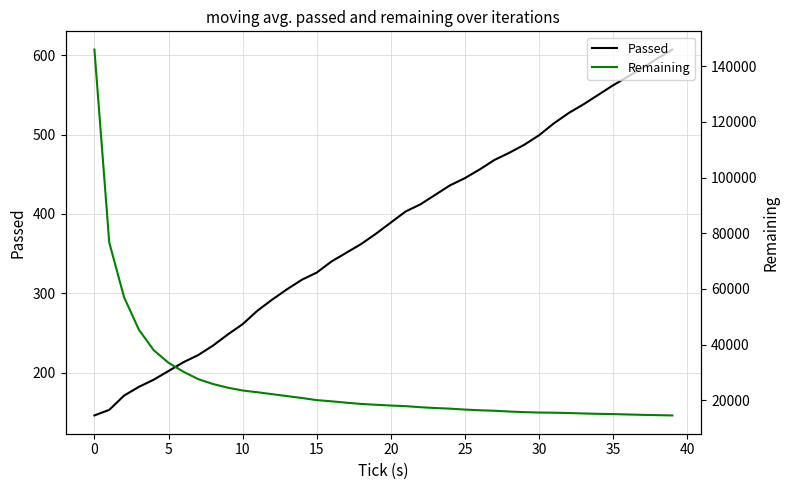

Does the chart display data point markers on the line(s)?

No